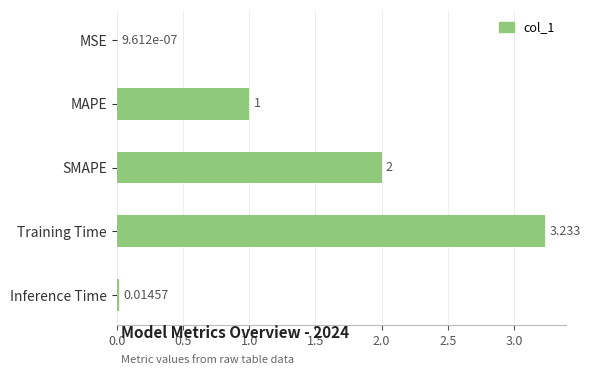

Are the bars horizontal?

Yes